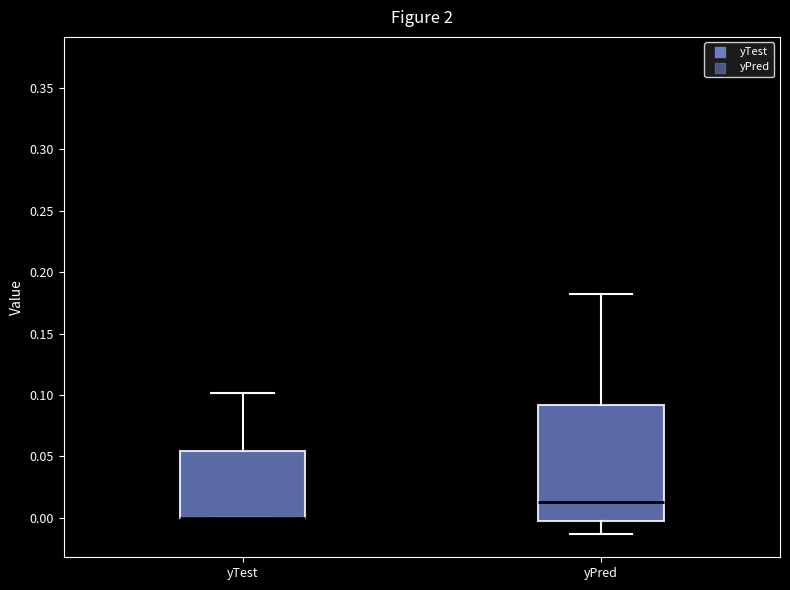

Which box is the tallest, from its lower edge to its upper edge?

yPred